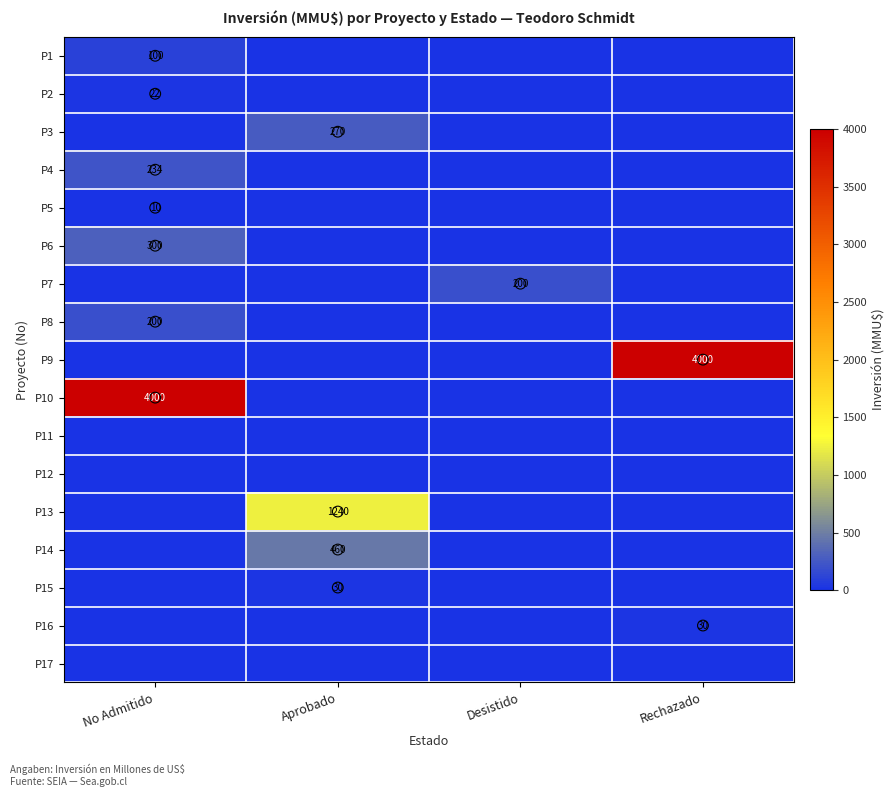

List the labels in order of P2 value, smallest first.

Aprobado, Desistido, Rechazado, No Admitido